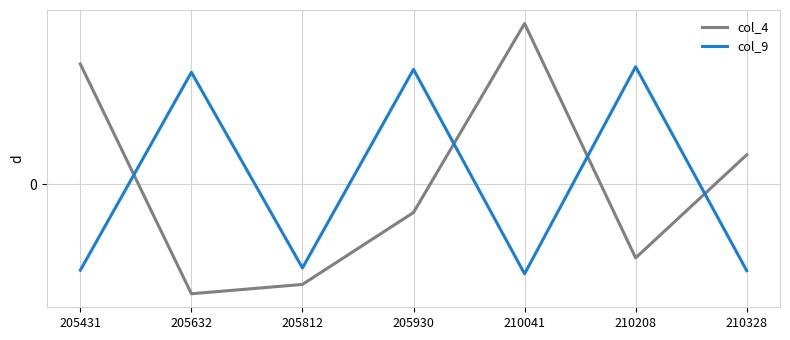

Which category has the highest value across all series?

210041